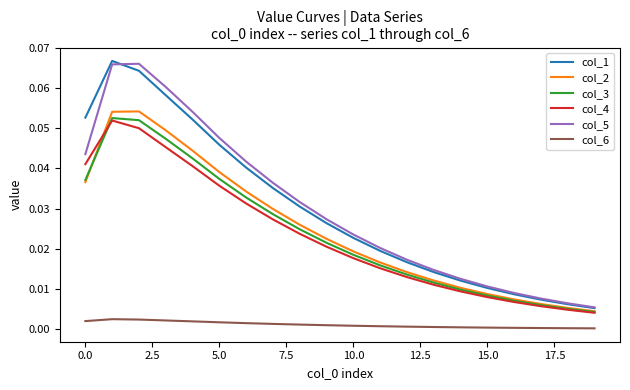

True or false: col_1 and col_6 cross at least once.

False